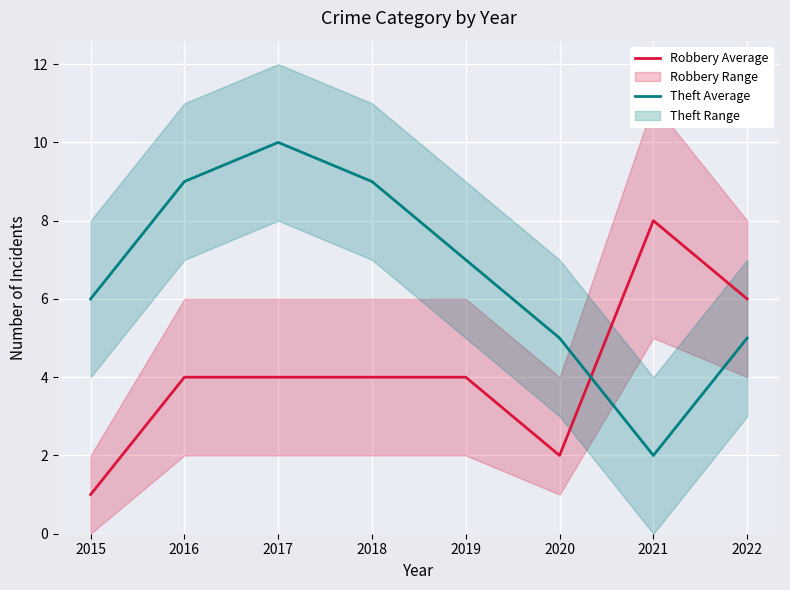

Is the value of Robbery Average at 2017 greater than the value of Theft Average at 2017?

No